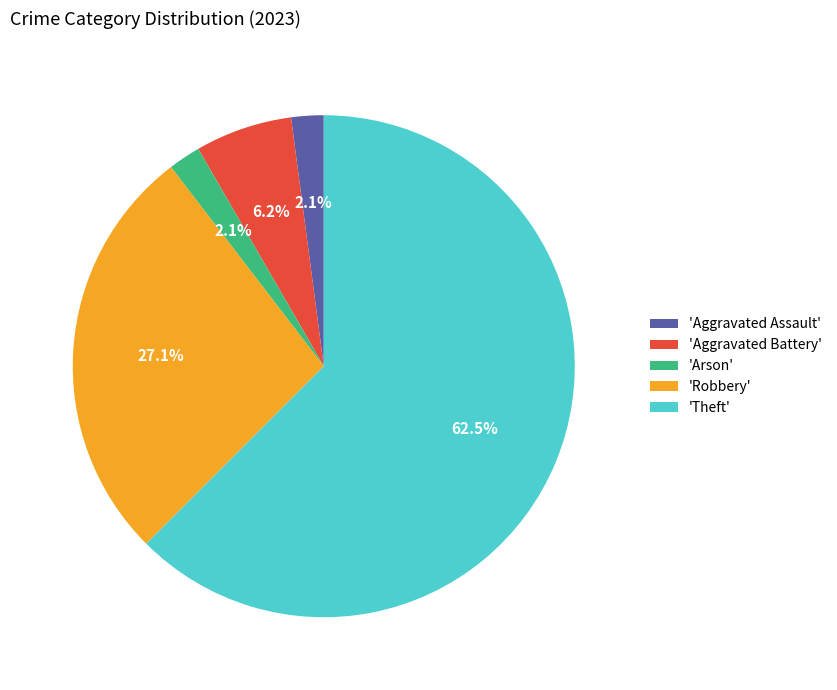

Approximately how many times larger is the value at 'Aggravated Assault' compared to 'Aggravated Battery'?

0.3